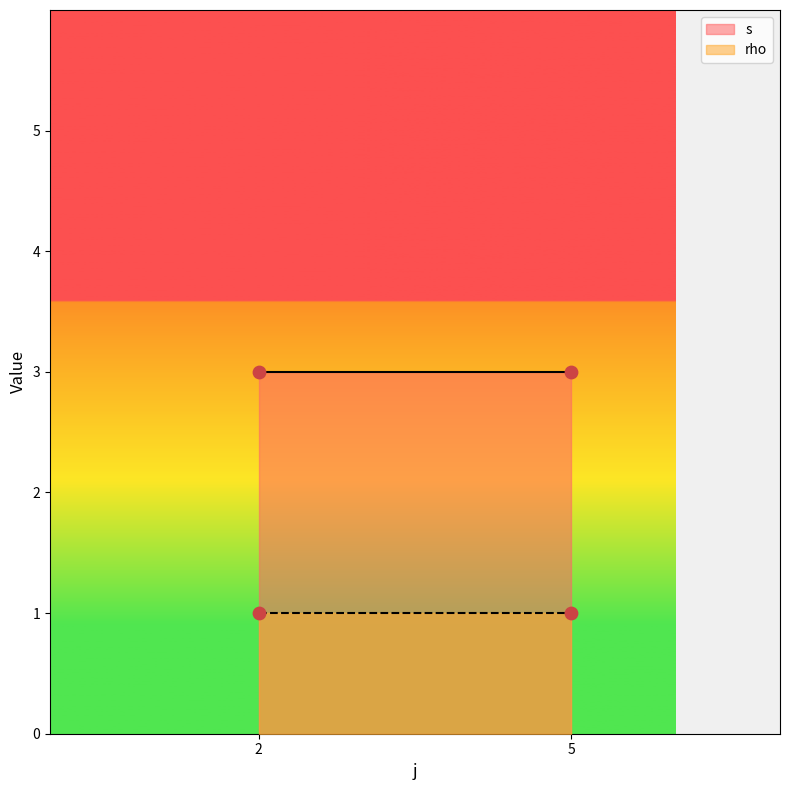

Which series contains the highest Y value?

s